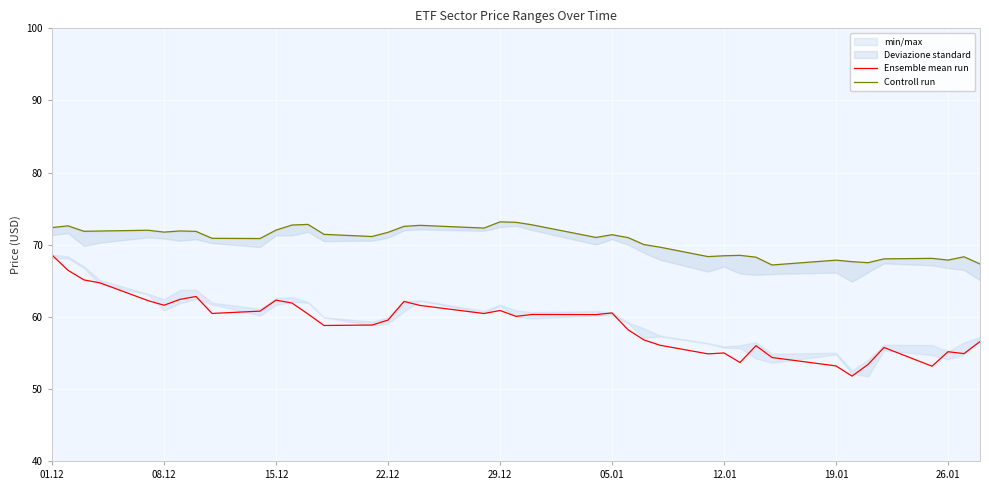

True or false: Ensemble mean run has a value of 86.3 at 19.01.

False